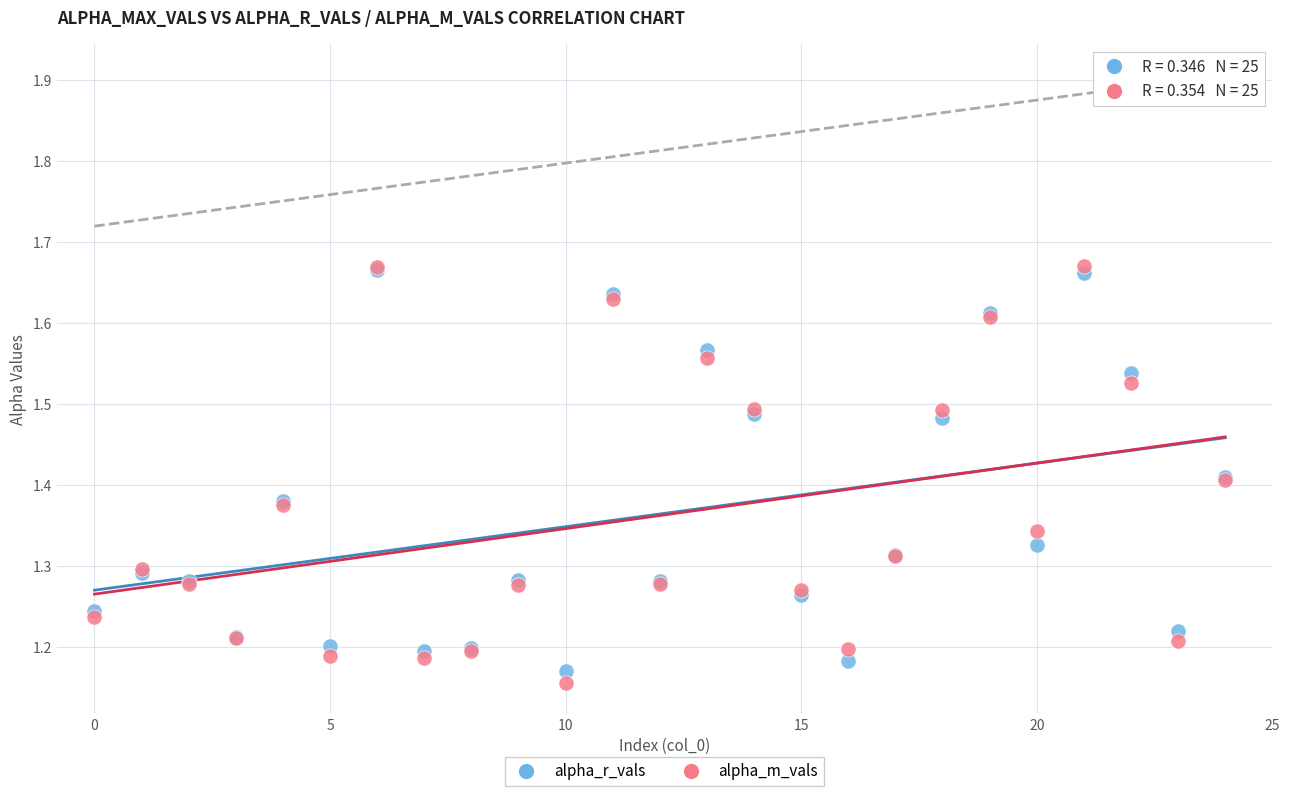

What are all the series names shown in the legend?

alpha_r_vals, alpha_m_vals